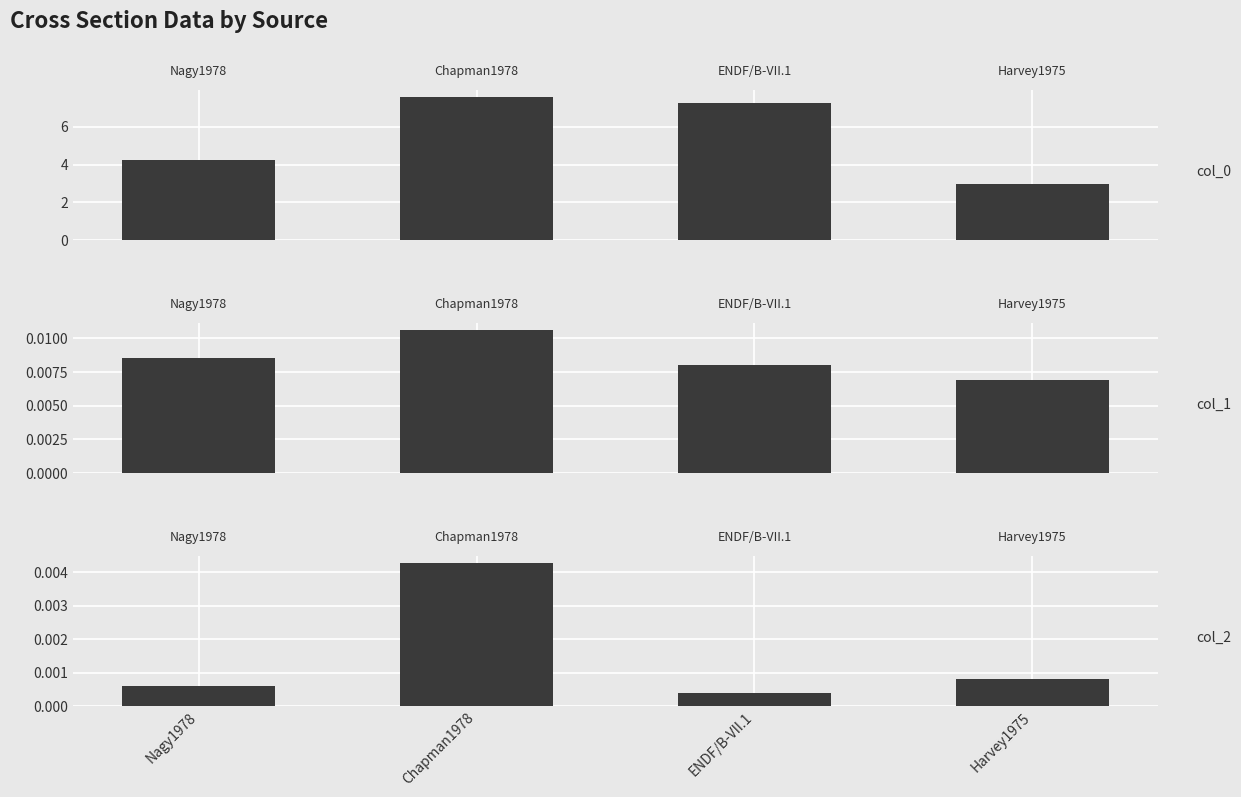

Which label corresponds to the largest value in the chart?

Chapman1978